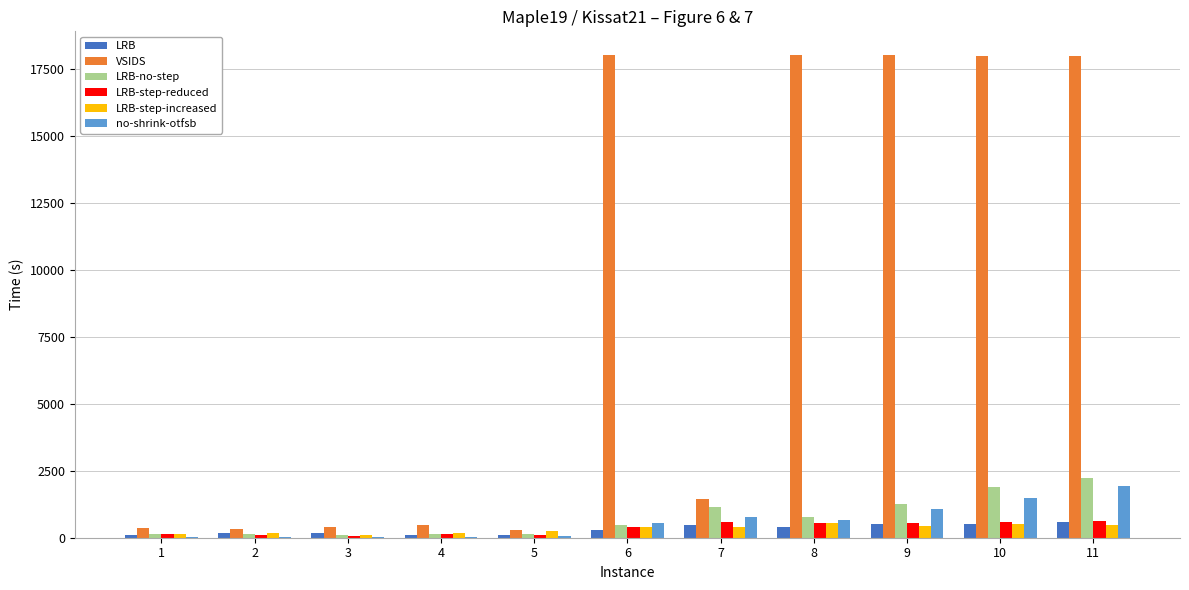

What is the difference between the LRB-no-step values at 11 and 10?

344.7